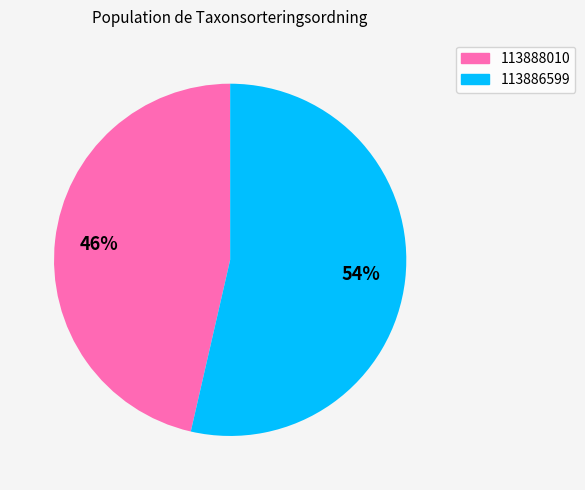

Approximately how many times larger is the value at 113886599 compared to 113888010?

1.2